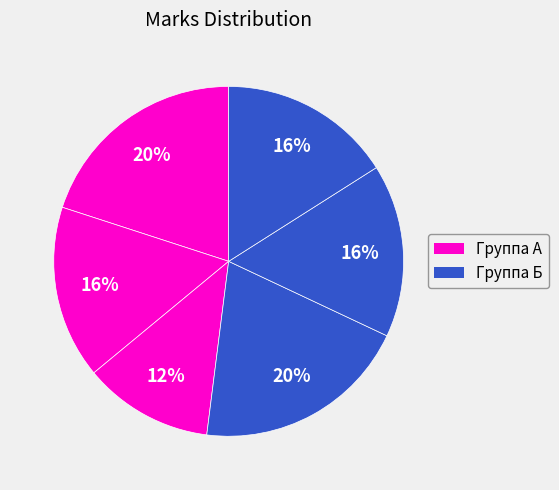

How many slices are in this pie chart?

6